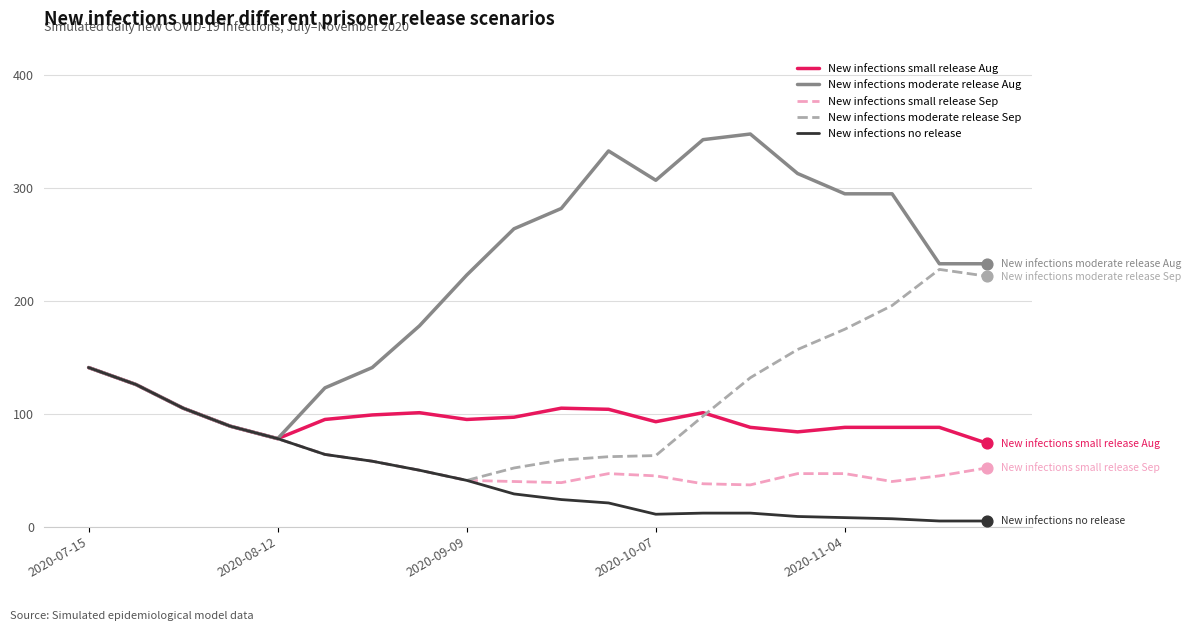

Which series has the largest total across all categories?

New infections moderate release Aug